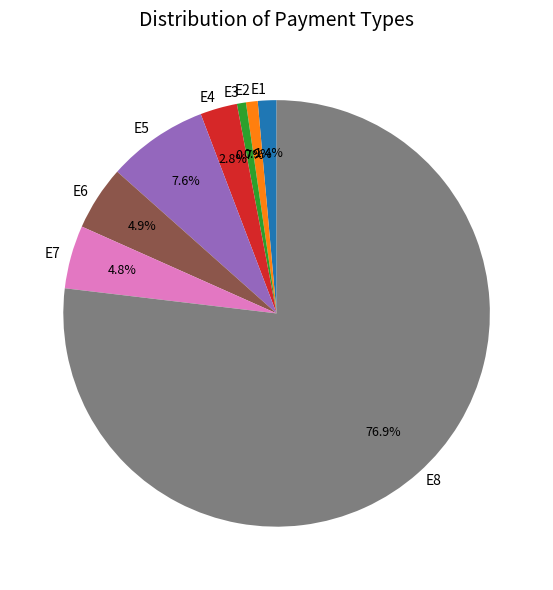

Which has a higher value, E1 or E5?

E5